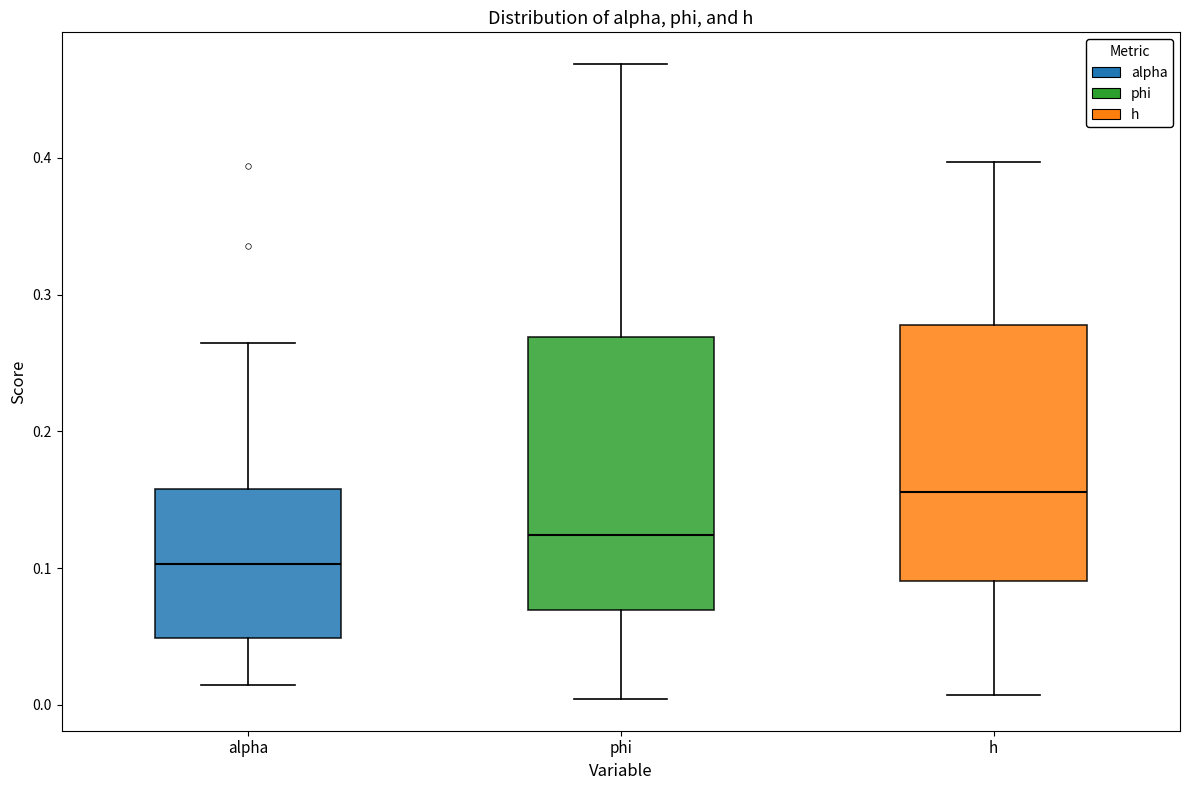

Reading left to right, transcribe this box plot: for each box, give where its median line is, the range the box spans, and where its two whiskers end, as read against the y-axis. The values are not printed on the chart, so give them approximately, as read against the axis.

alpha: median 0.10, box 0.05 to 0.16, whiskers 0.01 to 0.26
phi: median 0.12, box 0.07 to 0.27, whiskers 0.00 to 0.47
h: median 0.16, box 0.09 to 0.28, whiskers 0.01 to 0.40